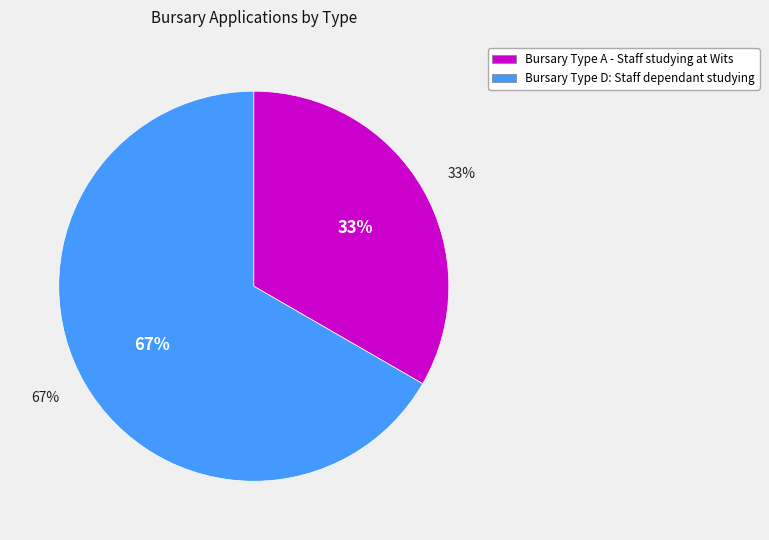

True or false: Bursary Type A - Staff studying at Wits accounts for 20% of the total.

False